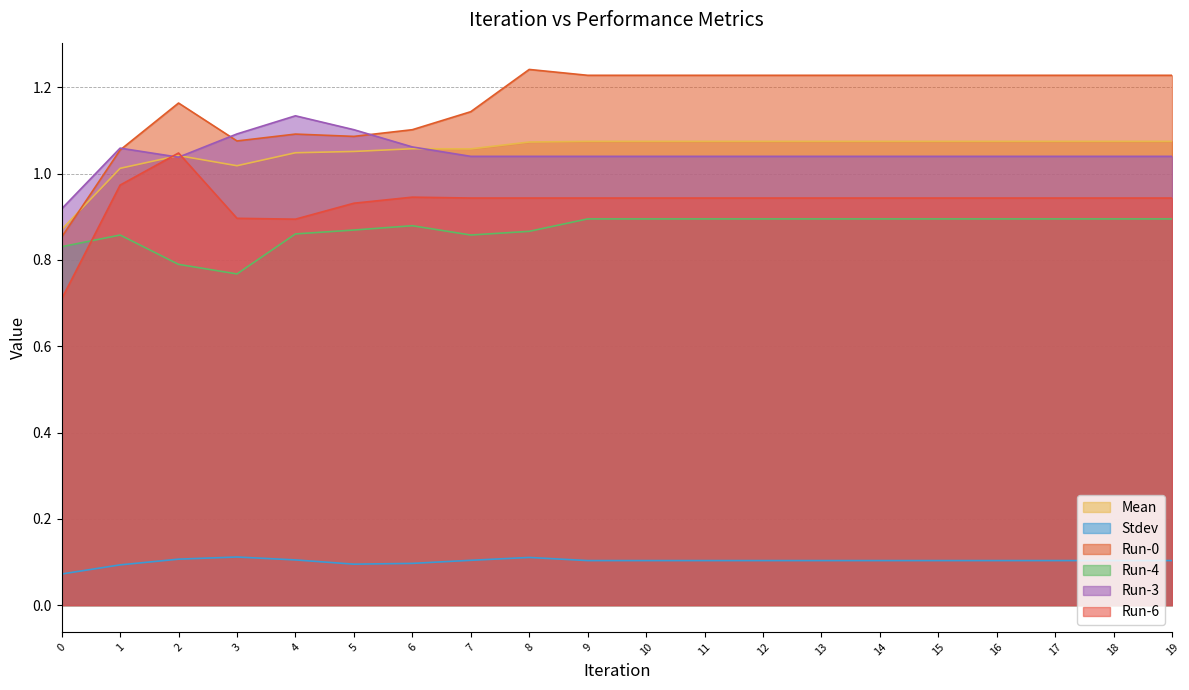

Reading left to right, list all the values displayed in this chart.

Mean: 0.9	1.0	1.0	1.0	1.0	1.1	1.1	1.1	1.1	1.1	1.1	1.1	1.1	1.1	1.1	1.1	1.1	1.1	1.1	1.1
Stdev: 0.1	0.1	0.1	0.1	0.1	0.1	0.1	0.1	0.1	0.1	0.1	0.1	0.1	0.1	0.1	0.1	0.1	0.1	0.1	0.1
Run-0: 0.9	1.1	1.2	1.1	1.1	1.1	1.1	1.1	1.2	1.2	1.2	1.2	1.2	1.2	1.2	1.2	1.2	1.2	1.2	1.2
Run-4: 0.8	0.9	0.8	0.8	0.9	0.9	0.9	0.9	0.9	0.9	0.9	0.9	0.9	0.9	0.9	0.9	0.9	0.9	0.9	0.9
Run-3: 0.9	1.1	1.0	1.1	1.1	1.1	1.1	1.0	1.0	1.0	1.0	1.0	1.0	1.0	1.0	1.0	1.0	1.0	1.0	1.0
Run-6: 0.7	1.0	1.0	0.9	0.9	0.9	0.9	0.9	0.9	0.9	0.9	0.9	0.9	0.9	0.9	0.9	0.9	0.9	0.9	0.9